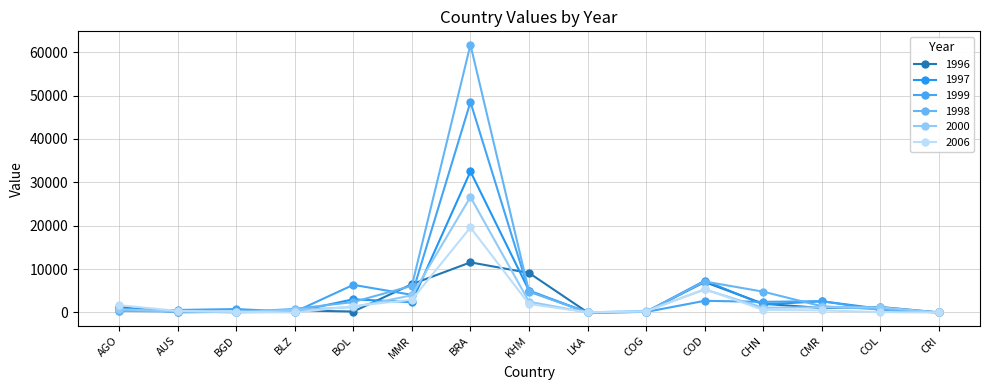

How many lines are shown in the chart?

6